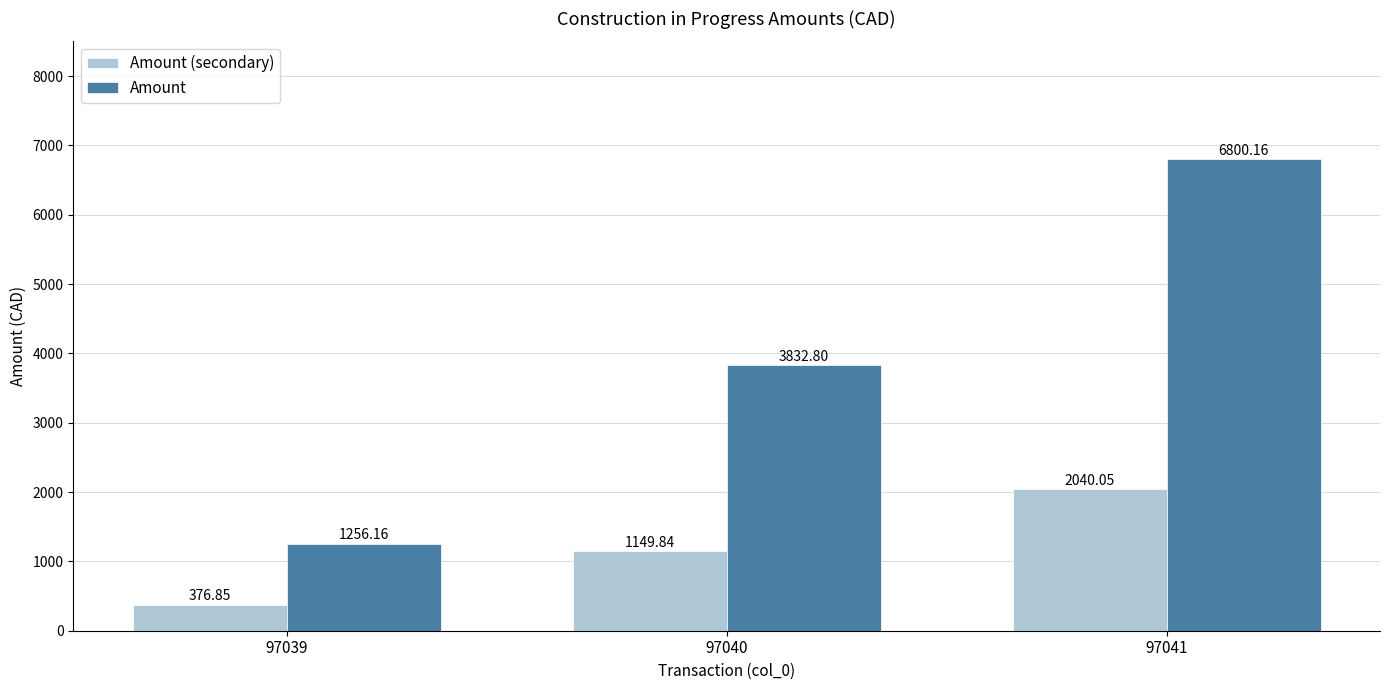

What is the difference between the Amount values at 97039 and 97040?

2576.6